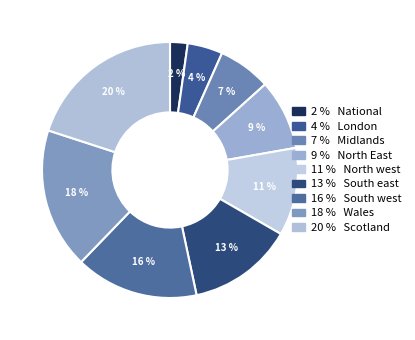

Which slice is the smallest?

National